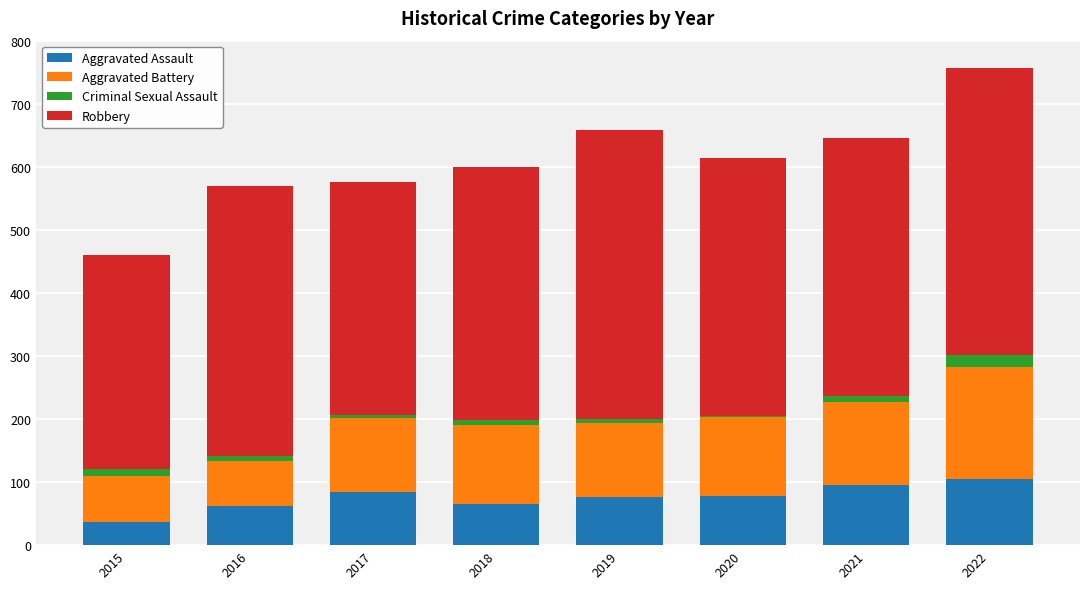

Count the number of data series in this chart.

4